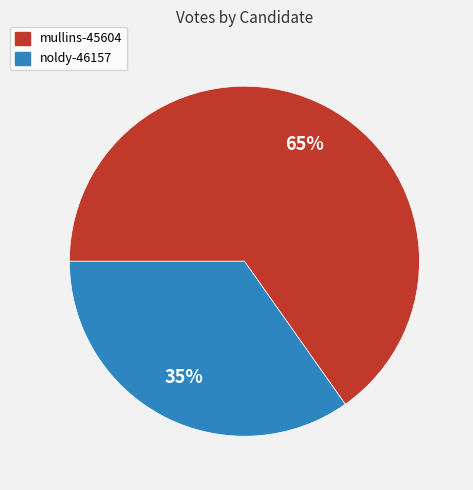

Is it true that mullins-45604 is 65% of the pie?

True